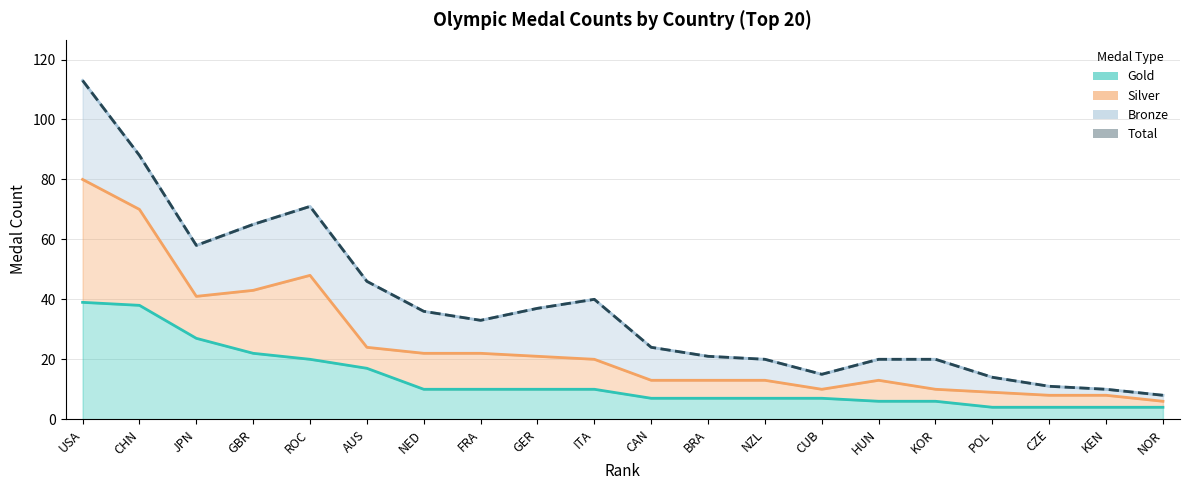

Between CUB and BRA, which is larger?

CUB